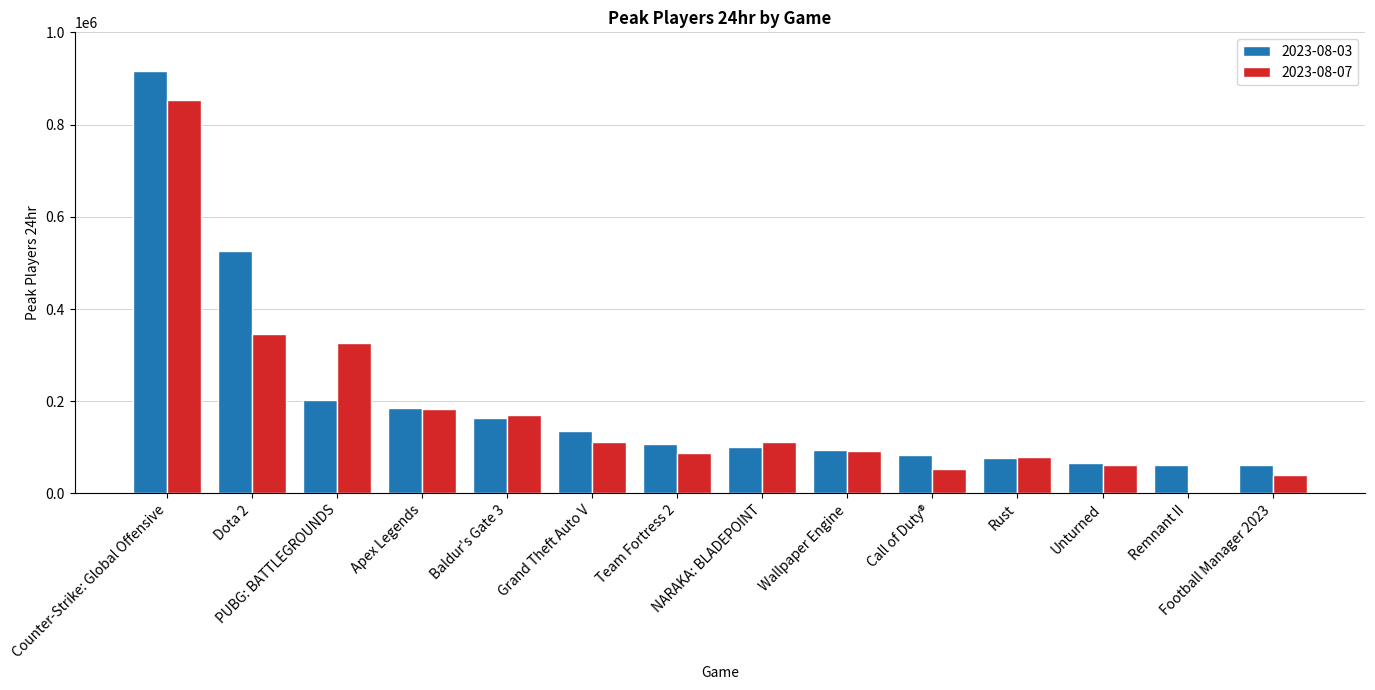

What are all the series names shown in the legend?

2023-08-03, 2023-08-07